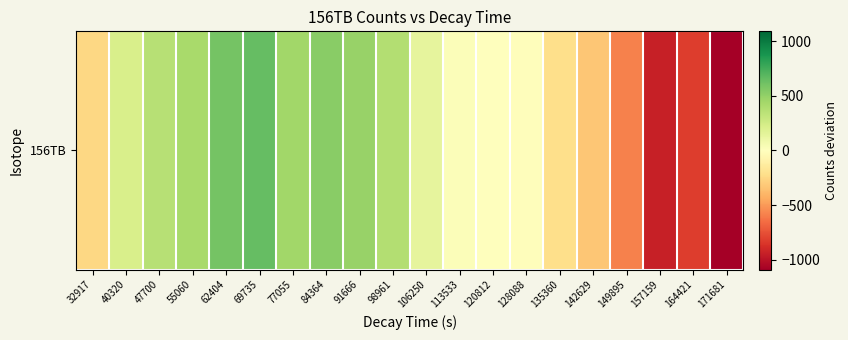

What is the sum of the values at 62404 and 84364?

1137.2